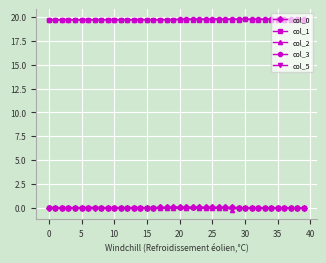

Which series ends up on top after the final intersection of col_5 and col_0?

col_5